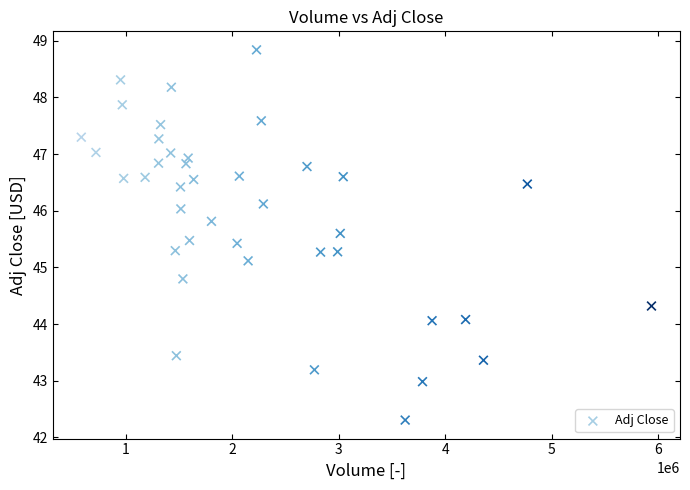

What is the range of X values (max minus min)?

5356100.0